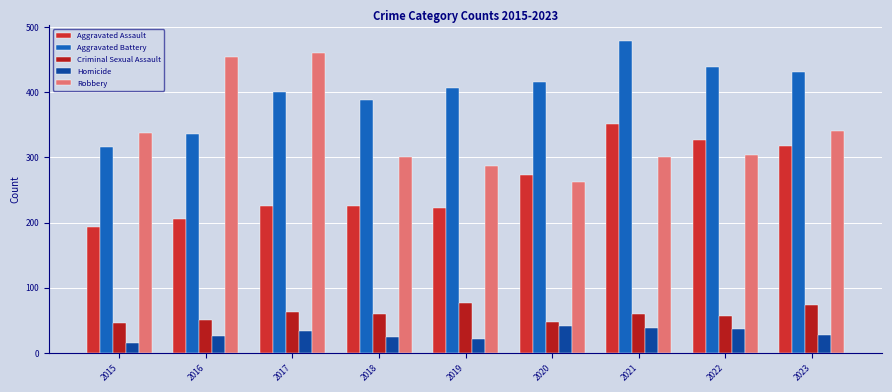

Is the value of Robbery at 2016 greater than the value of Criminal Sexual Assault at 2019?

Yes